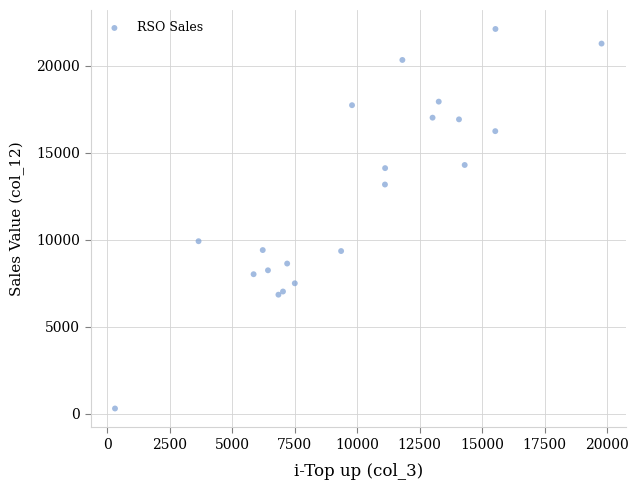

What Y value in the scatter plot is closest to 11214?

9923